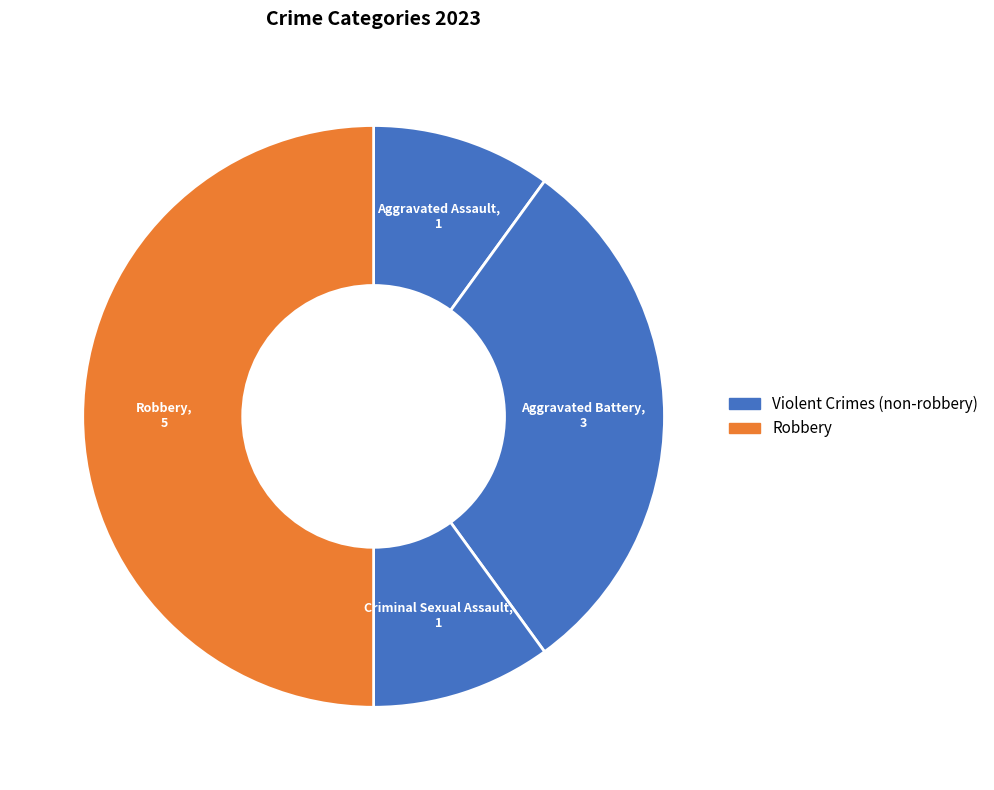

Count the number of slices in the pie.

4